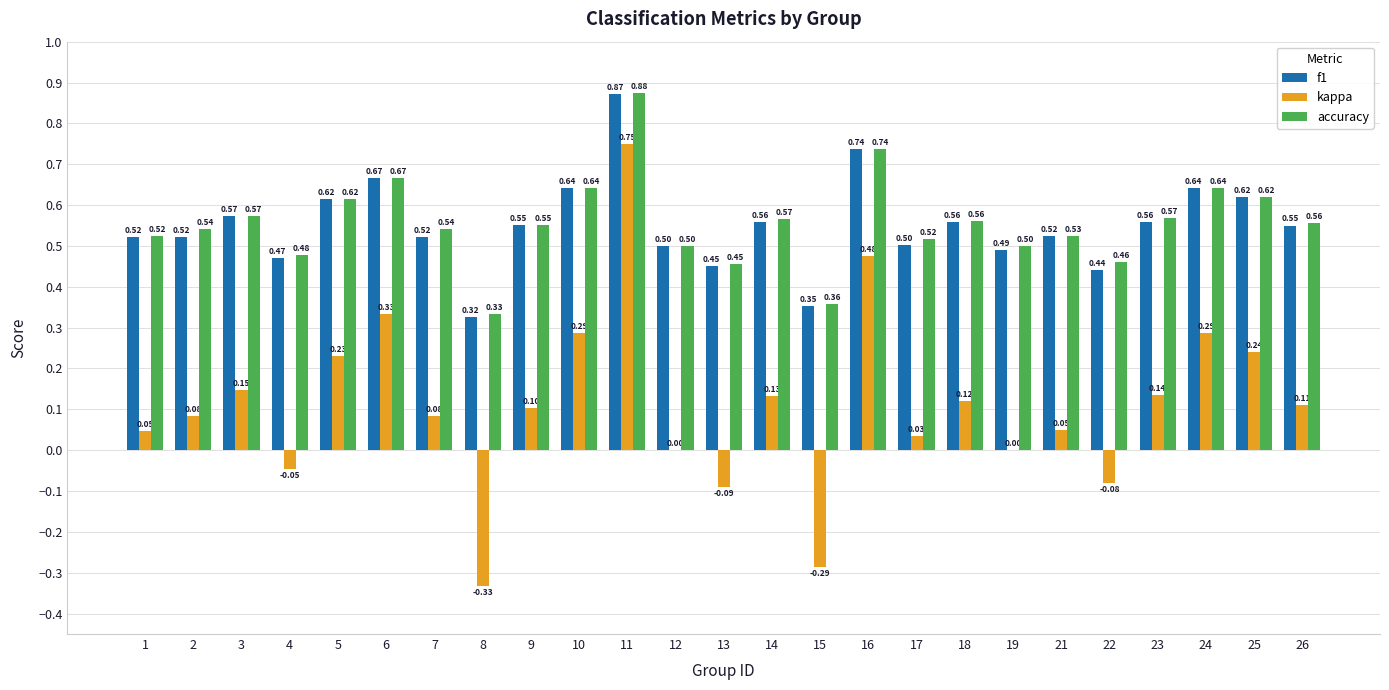

Which series changed the most between 12 and 19?

f1